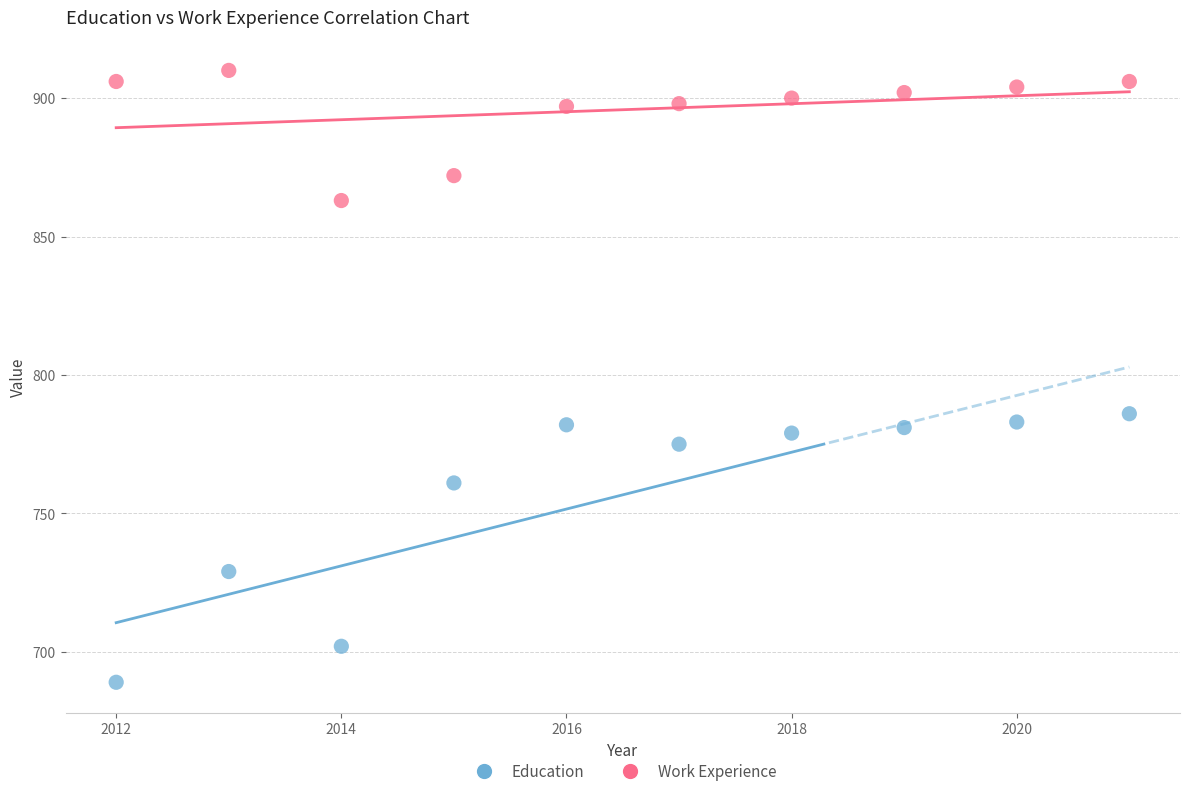

Which series contains the highest Y value?

Work Experience